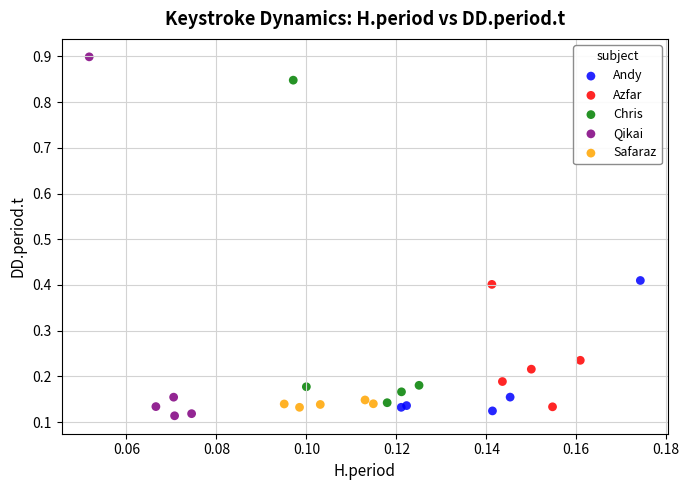

Which series has the largest Y range (max minus min)?

Qikai